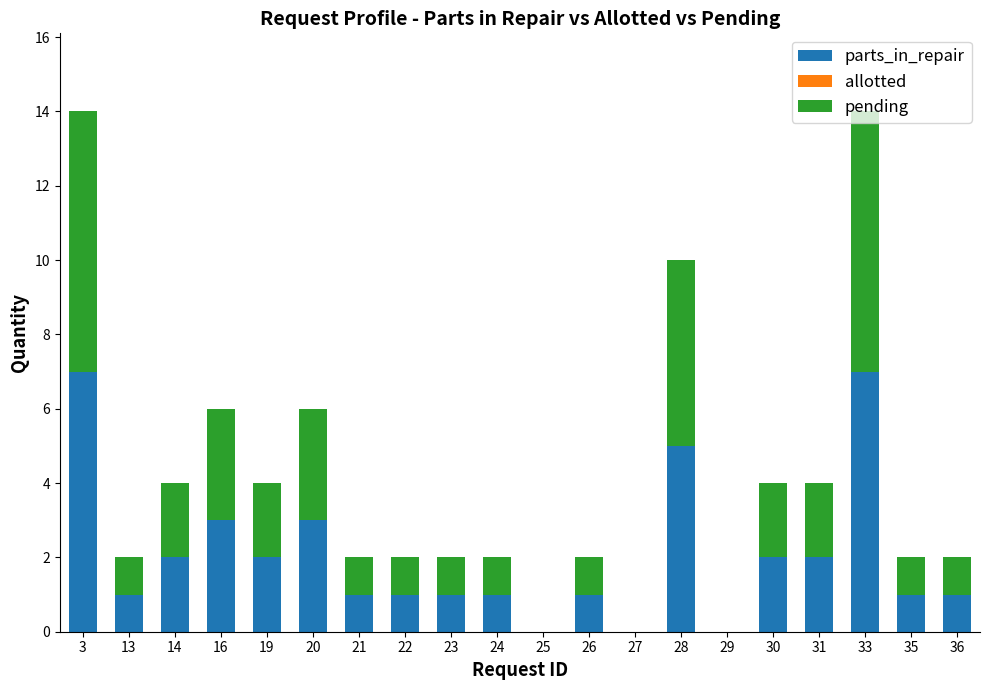

True or false: parts_in_repair has a value of 0 at 29.

True